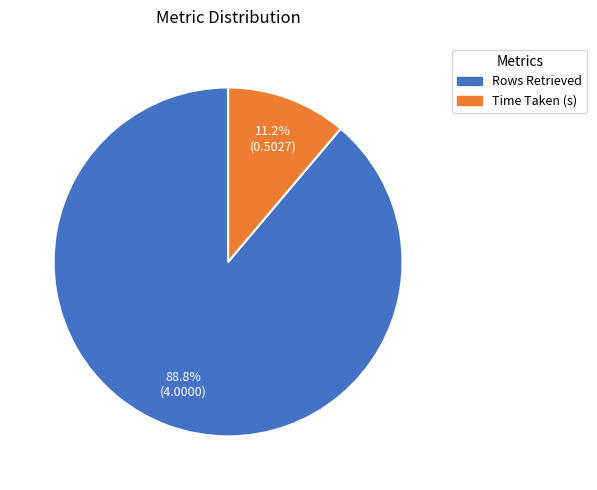

How many segments does this pie chart have?

2